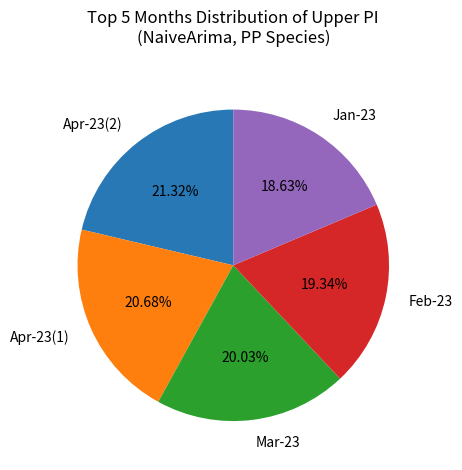

Does any single category account for the majority?

No